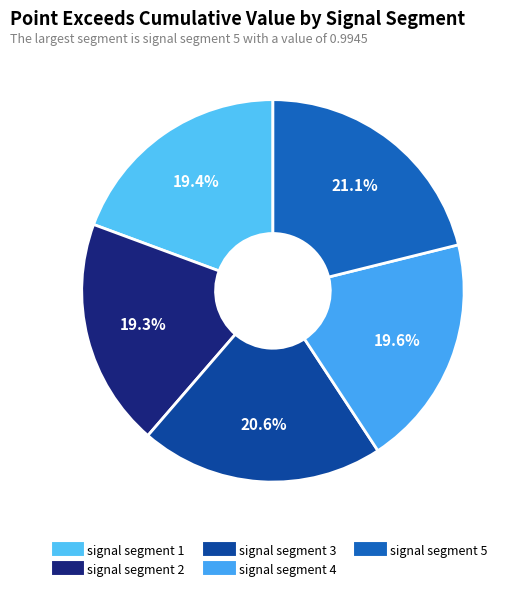

Which slice is the largest?

signal segment 5